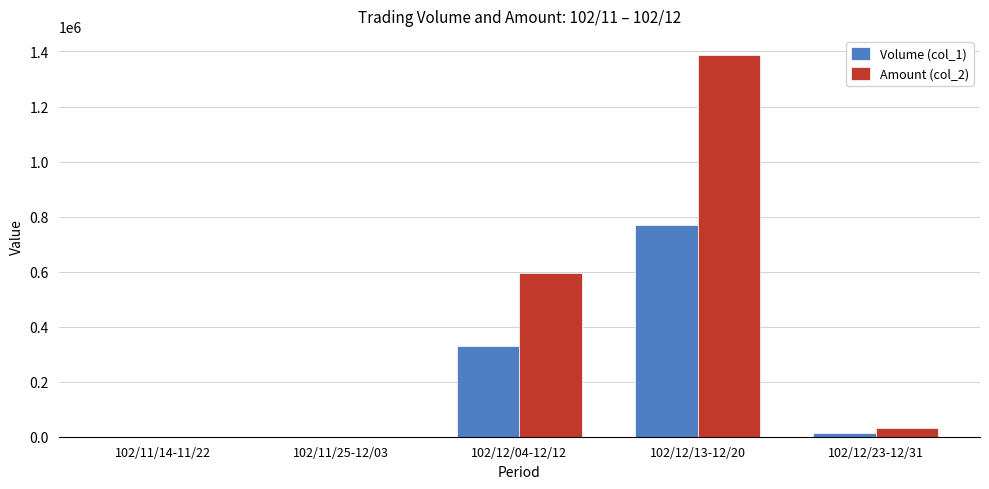

The Volume (col_1) series shows -483816 at 102/11/25-12/03. True or false?

False